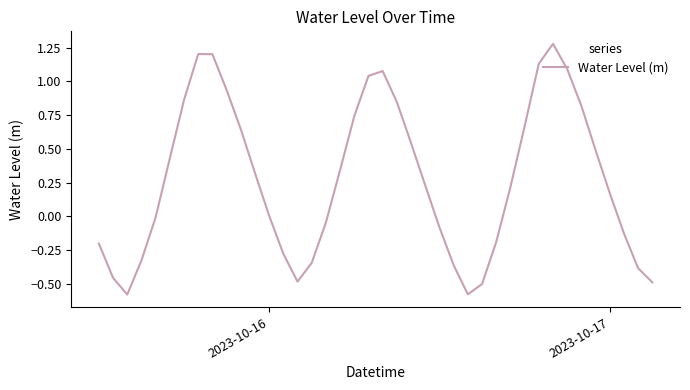

Does the chart have visible grid lines?

No